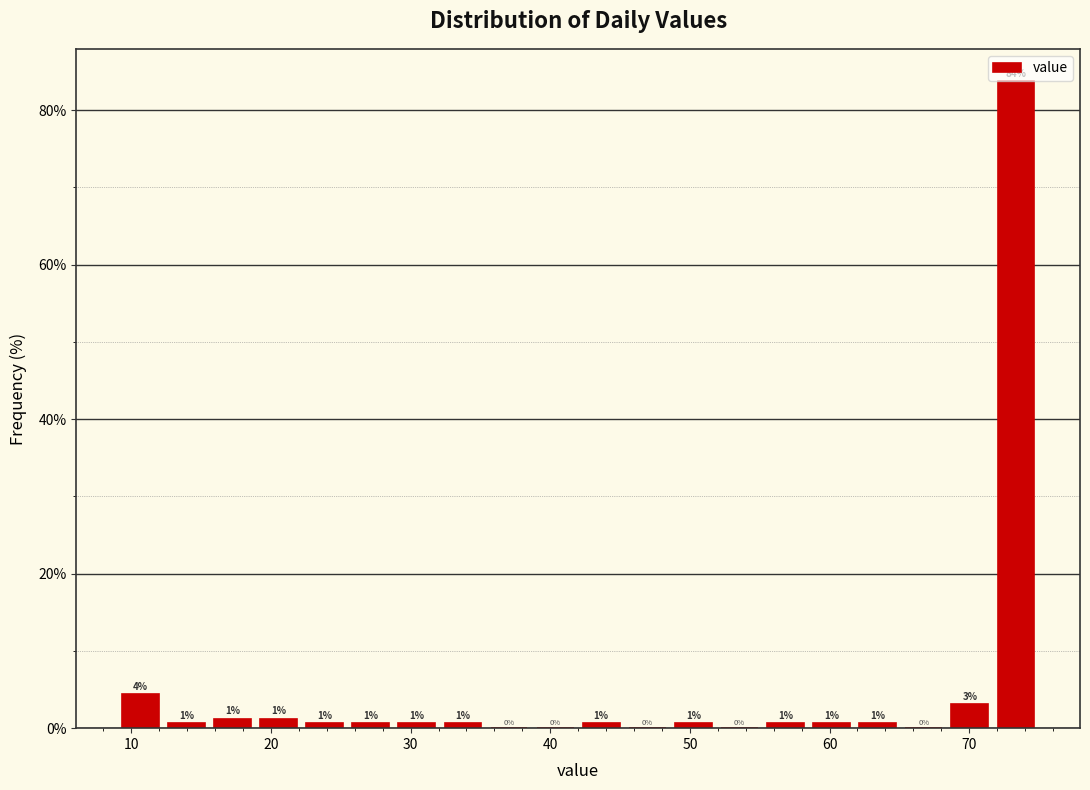

Around what value on the x-axis is the tallest bar? Give the approximate position of its centre, as read against the axis.

73